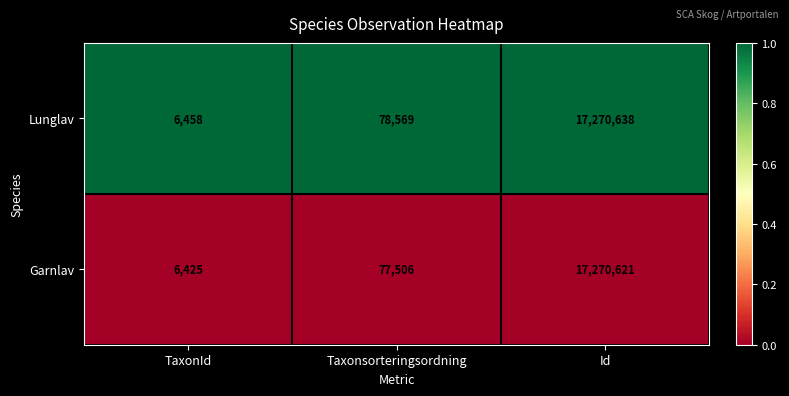

Which label corresponds to the smallest value in the chart?

TaxonId